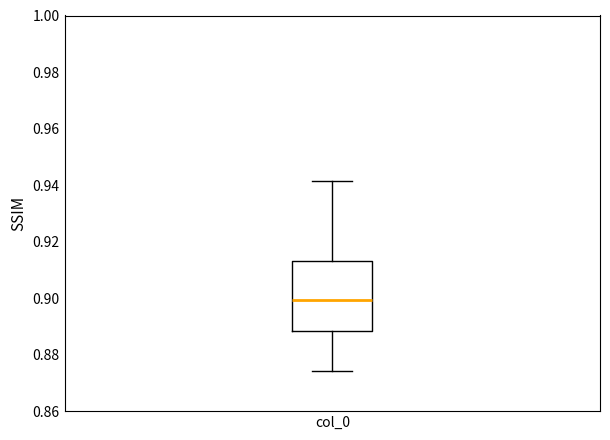

Read this box plot against the y-axis: the position of the median line, the range covered by the box, and the ends of both whiskers. The values are not printed on the chart, so give them approximately, as read against the axis.

median 0.900, box 0.888 to 0.914, whiskers 0.874 to 0.942